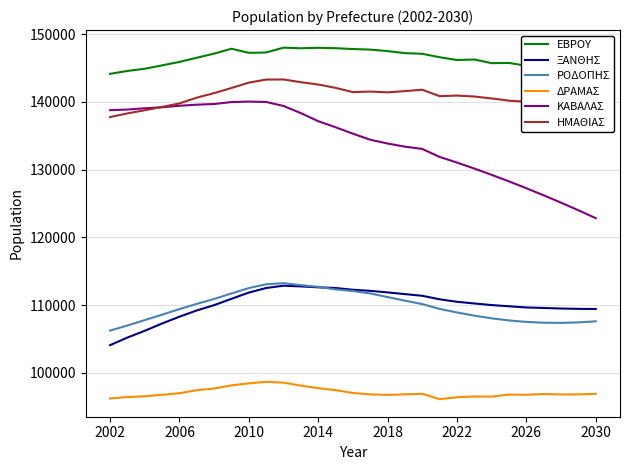

Which series has the largest total across all categories?

ΕΒΡΟΥ